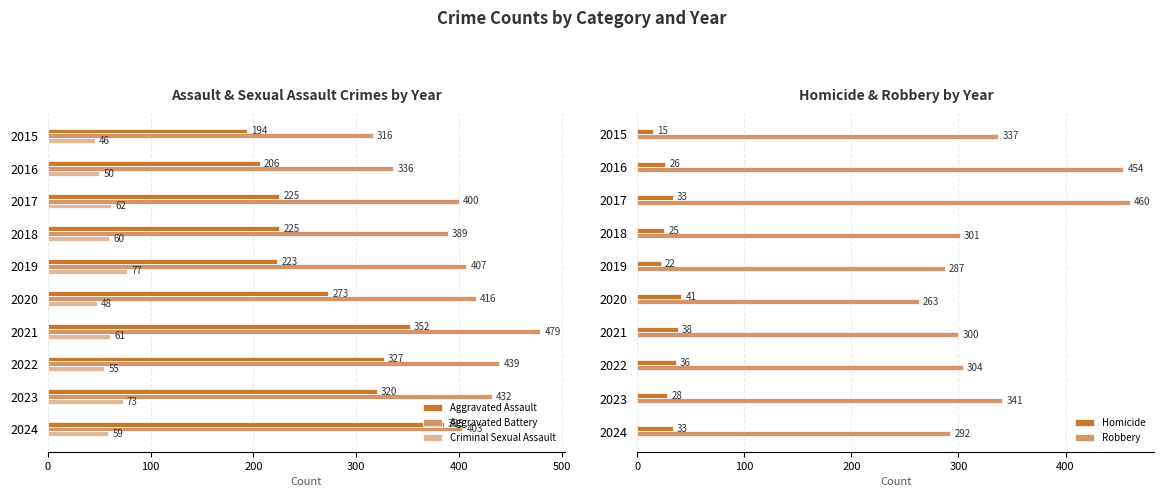

Rank the categories by Criminal Sexual Assault value from highest to lowest.

2019, 2023, 2017, 2021, 2018, 2024, 2022, 2016, 2020, 2015